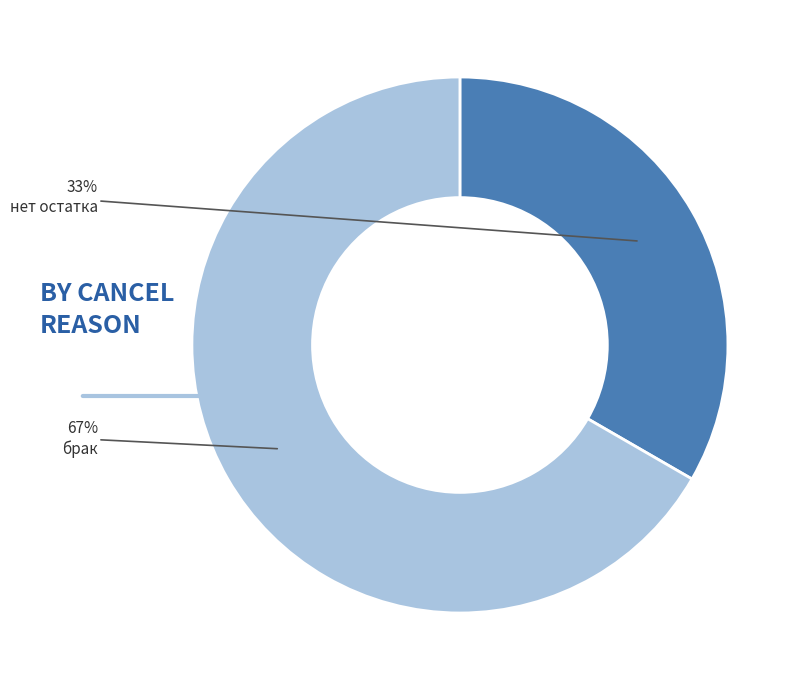

Does нет остатка account for over 50% of the chart?

No